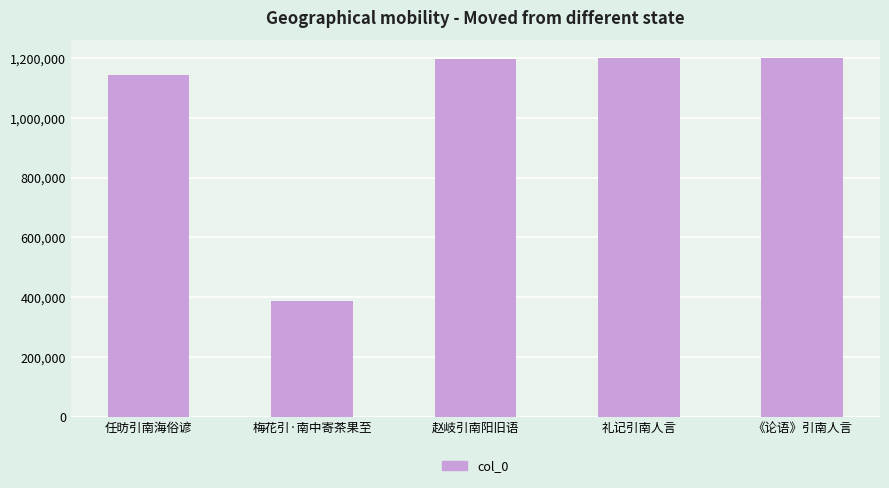

At which label is the value closest to 794028?

任昉引南海俗谚